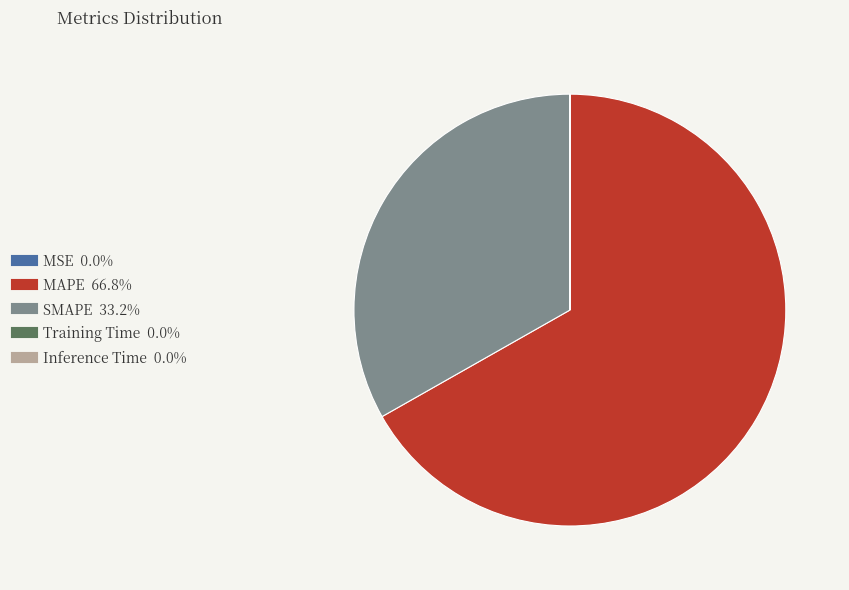

Which slice represents more than half of the pie?

MAPE